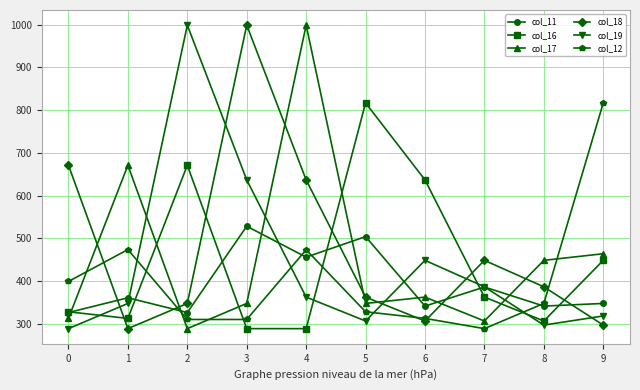

How many intersections are there between col_12 and col_16?

4